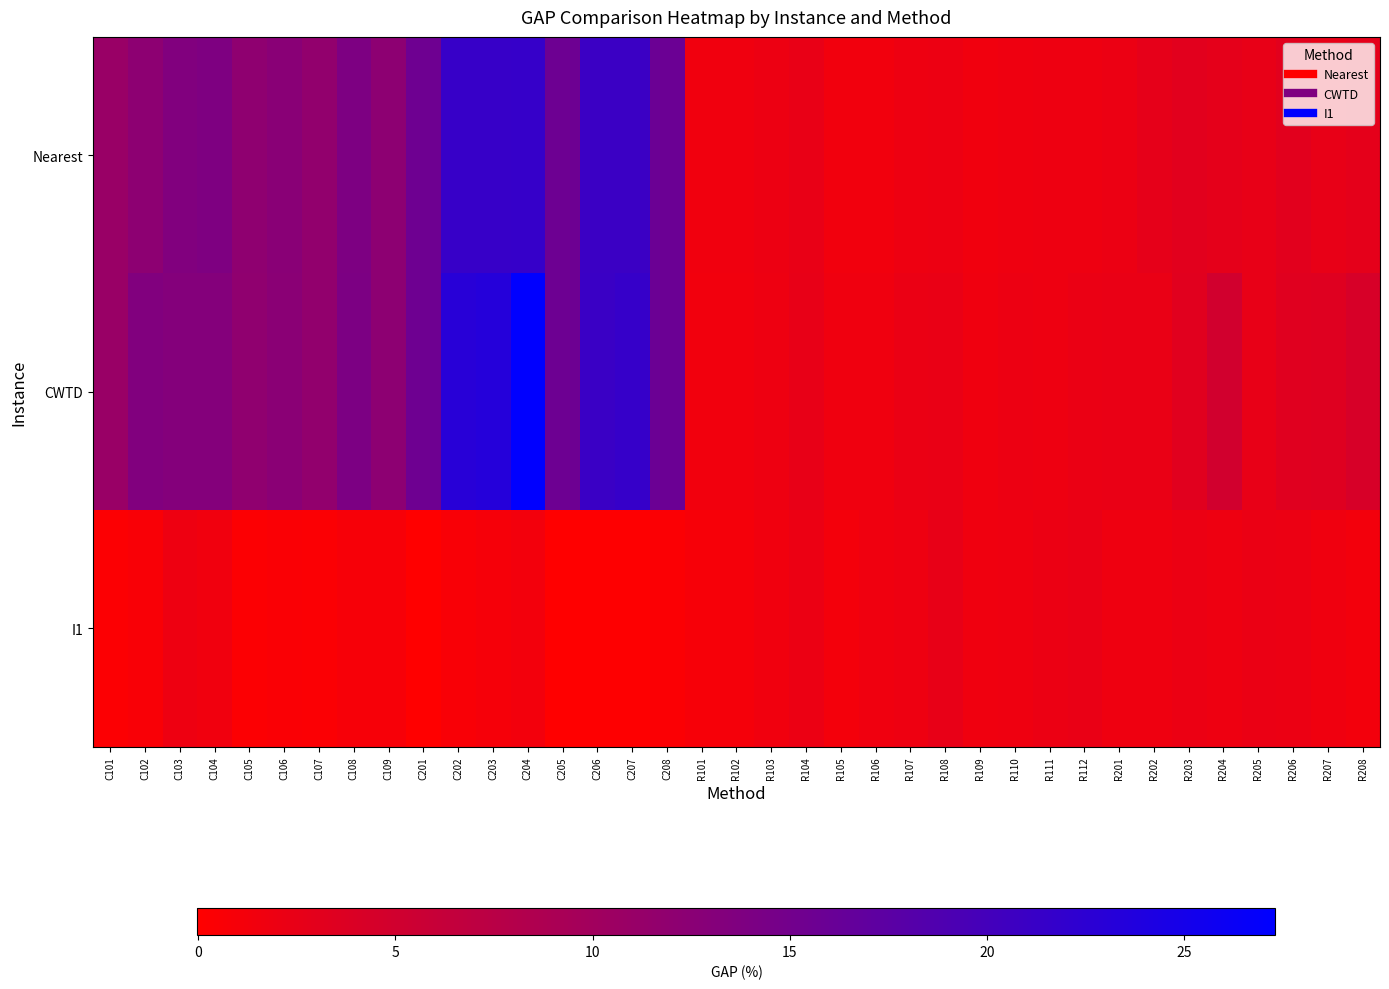

Reading left to right, list all the values displayed in this chart.

Nearest: C101=10.9	C102=12.2	C103=13.5	C104=13.8	C105=12.0	C106=12.7	C107=11.6	C108=13.9	C109=12.2	C201=15.5	C202=21.4	C203=21.4	C204=21.5	C205=15.6	C206=21.0	C207=21.0	C208=15.9	R101=1.5	R102=1.6	R103=1.9	R104=2.3	R105=1.4	R106=1.4	R107=1.8	R108=2.0	R109=1.5	R110=1.7	R111=1.8	R112=1.8	R201=2.1	R202=2.7	R203=3.2	R204=2.8	R205=2.5	R206=3.1	R207=2.4	R208=2.8
CWTD: C101=10.9	C102=13.5	C103=13.2	C104=13.2	C105=11.8	C106=12.5	C107=11.6	C108=14.0	C109=12.2	C201=15.5	C202=23.0	C203=23.3	C204=27.3	C205=15.6	C206=21.0	C207=21.4	C208=15.9	R101=1.4	R102=1.5	R103=1.9	R104=2.5	R105=1.6	R106=1.6	R107=2.2	R108=2.2	R109=1.7	R110=1.9	R111=1.9	R112=2.1	R201=2.3	R202=2.3	R203=3.3	R204=4.9	R205=2.5	R206=3.3	R207=3.5	R208=4.3
I1: C101=0.3	C102=0.6	C103=1.8	C104=1.6	C105=0.3	C106=0.6	C107=0.5	C108=0.8	C109=0.9	C201=-0.0	C202=0.7	C203=1.0	C204=1.3	C205=-0.0	C206=0.2	C207=0.1	C208=0.5	R101=0.9	R102=1.1	R103=1.5	R104=2.1	R105=1.2	R106=1.6	R107=1.8	R108=2.5	R109=1.6	R110=1.8	R111=2.0	R112=2.3	R201=1.8	R202=1.7	R203=2.1	R204=1.9	R205=2.1	R206=2.0	R207=1.6	R208=1.3